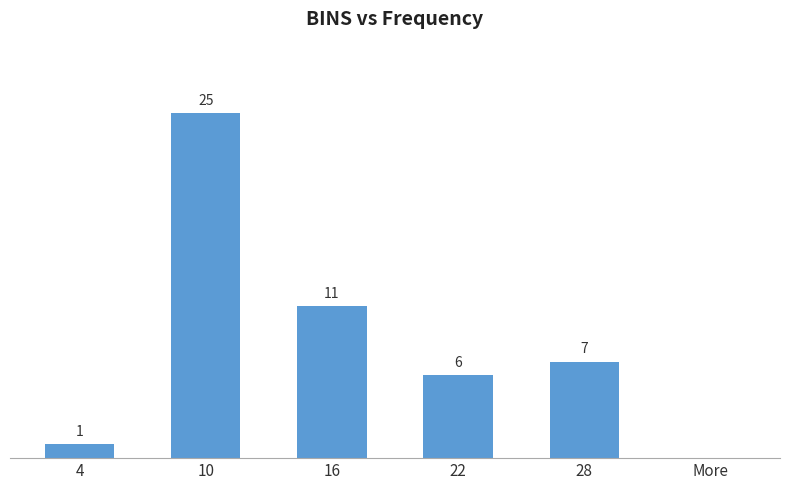

Approximately how many times larger is the value at 22 compared to 4?

6.0